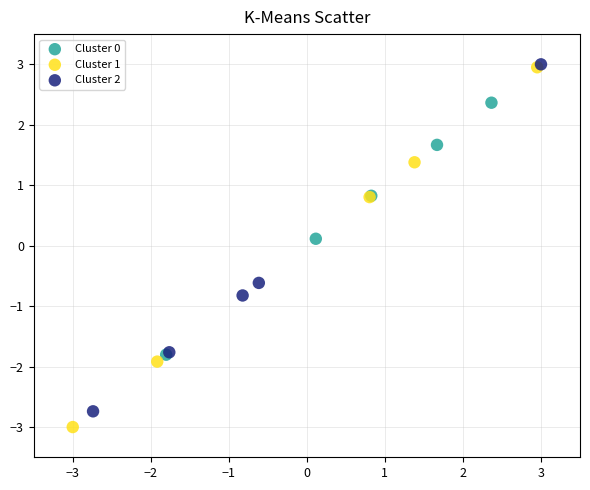

What are all the series names shown in the legend?

Cluster 0, Cluster 1, Cluster 2